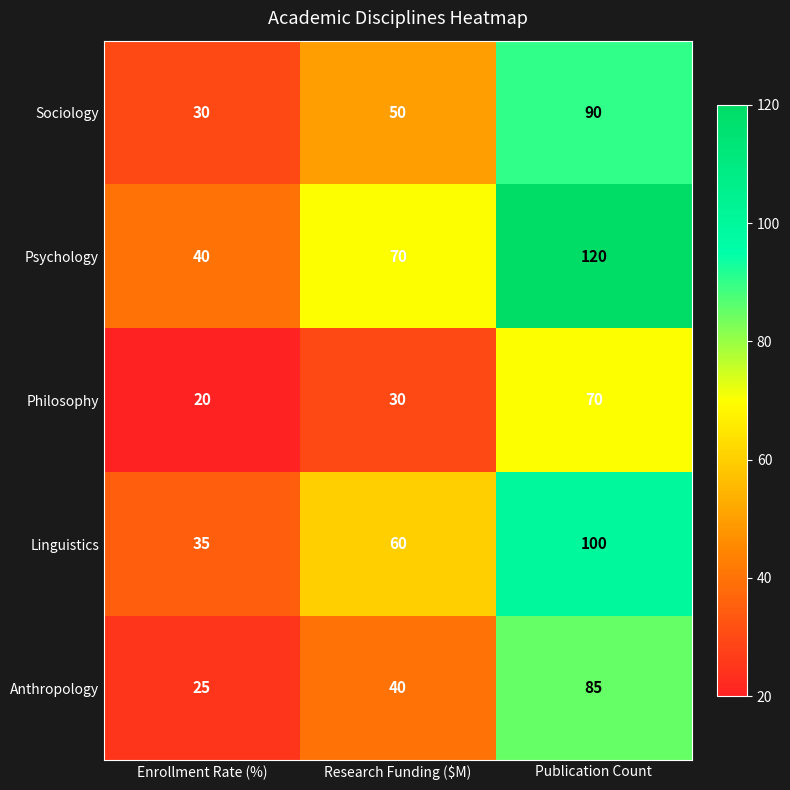

What is the total value across all series at Publication Count?

465